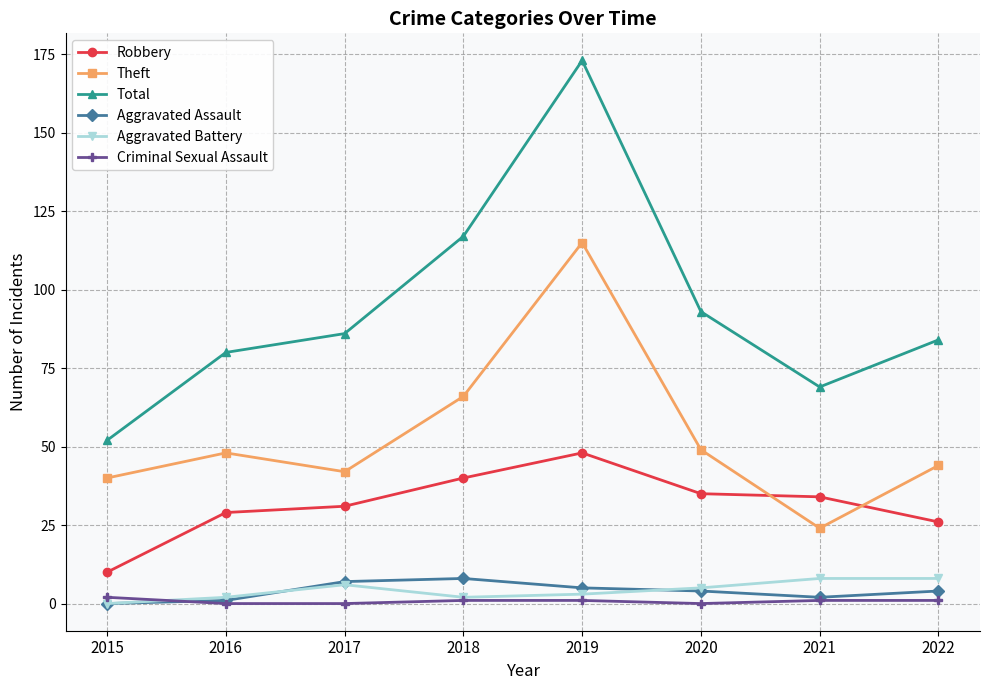

True or false: Criminal Sexual Assault and Total intersect in this chart.

False